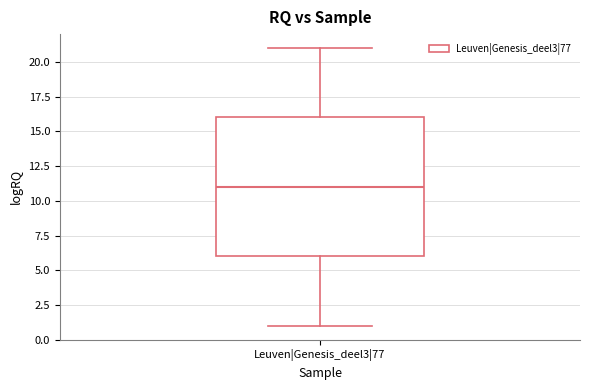

Read this box plot against the y-axis: the position of the median line, the range covered by the box, and the ends of both whiskers. The values are not printed on the chart, so give them approximately, as read against the axis.

median 11, box 6 to 16, whiskers 1 to 21